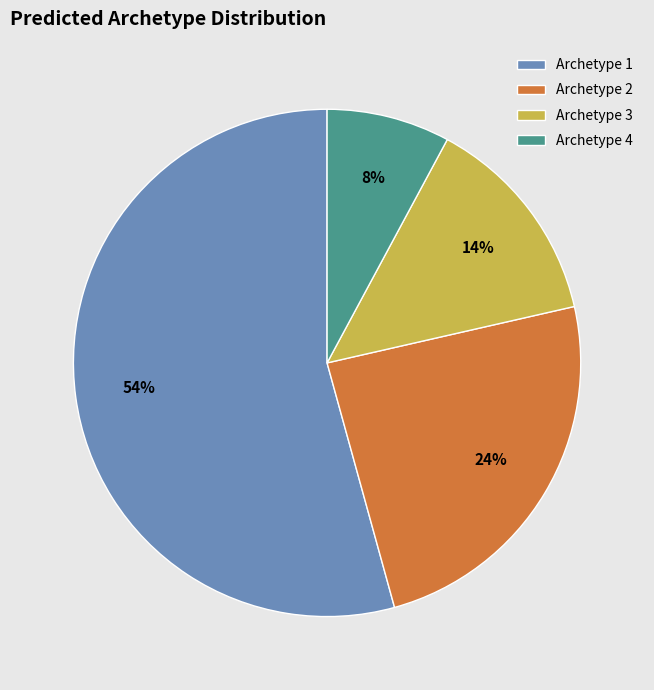

To the nearest percent, what is the difference between the largest and smallest slice percentages?

46%